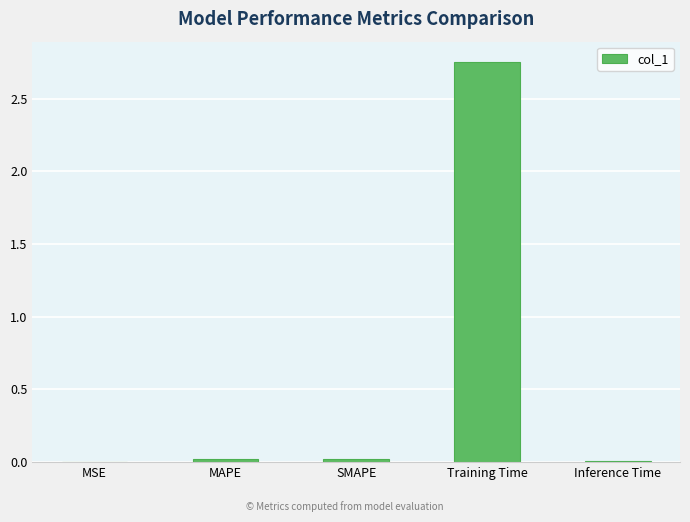

Which has a higher value, Inference Time or Training Time?

Training Time